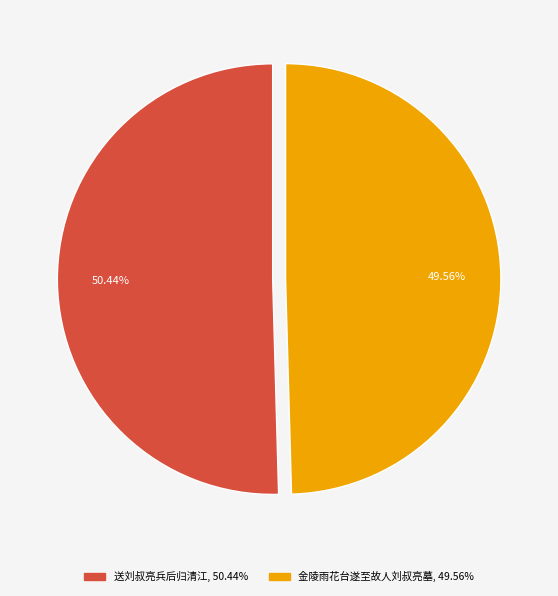

How many segments does this pie chart have?

2